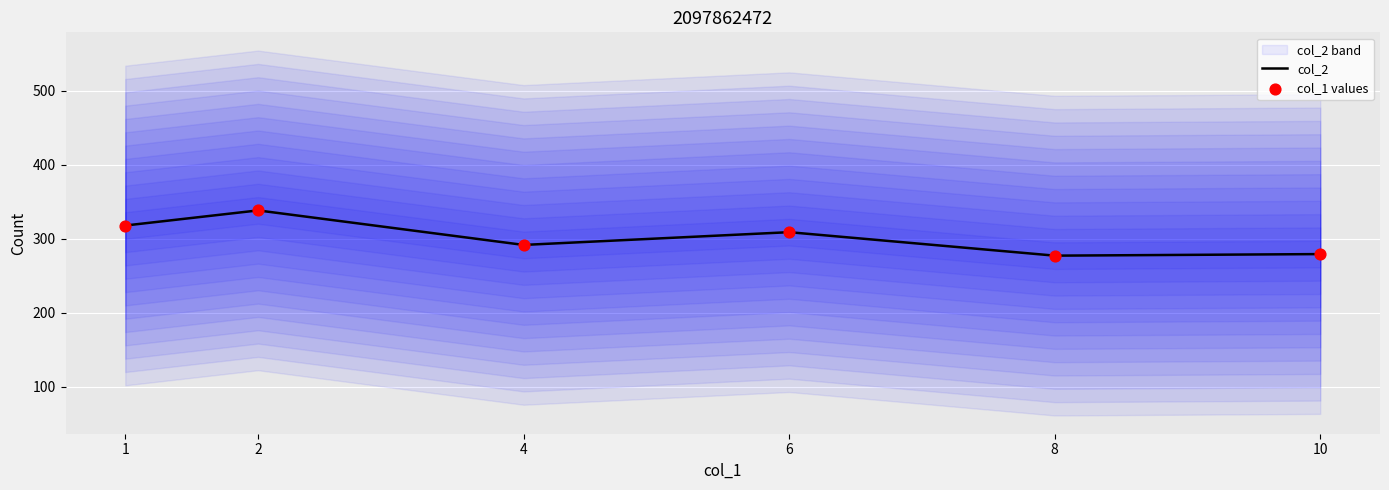

Which series has the largest total across all categories?

col_2